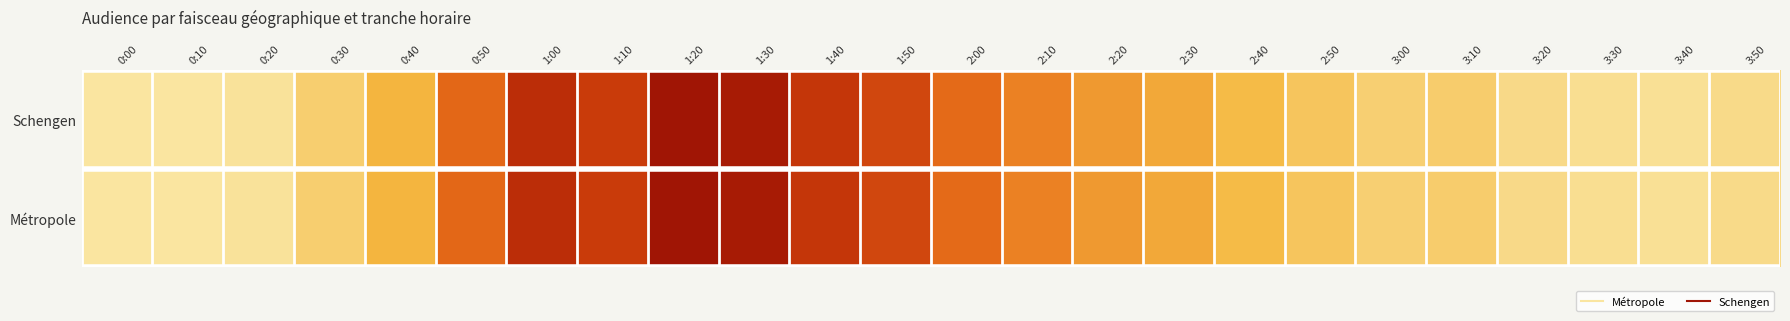

Which series changed the most between 1:40 and 3:00?

Métropole